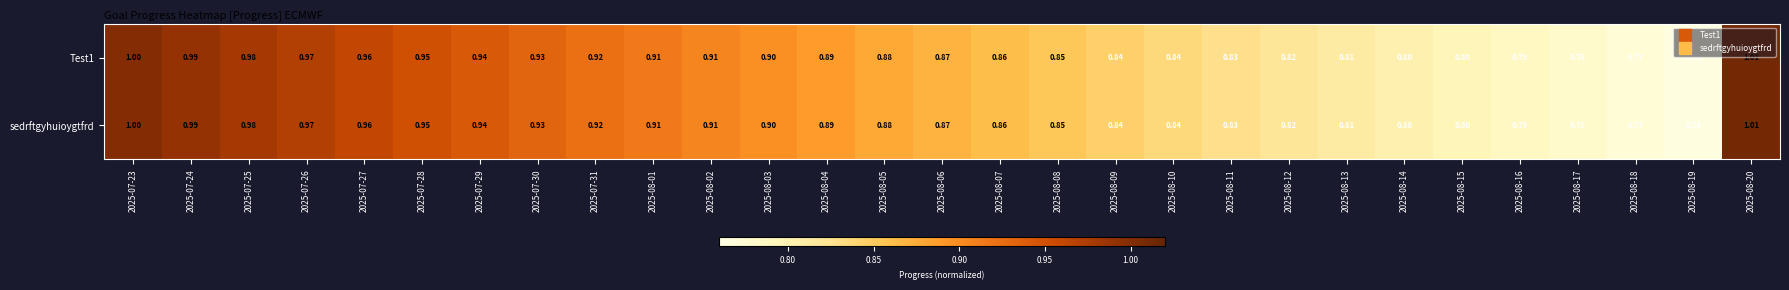

Is the value of Test1 at 2025-08-18 greater than the value of sedrftgyhuioygtfrd at 2025-08-20?

No